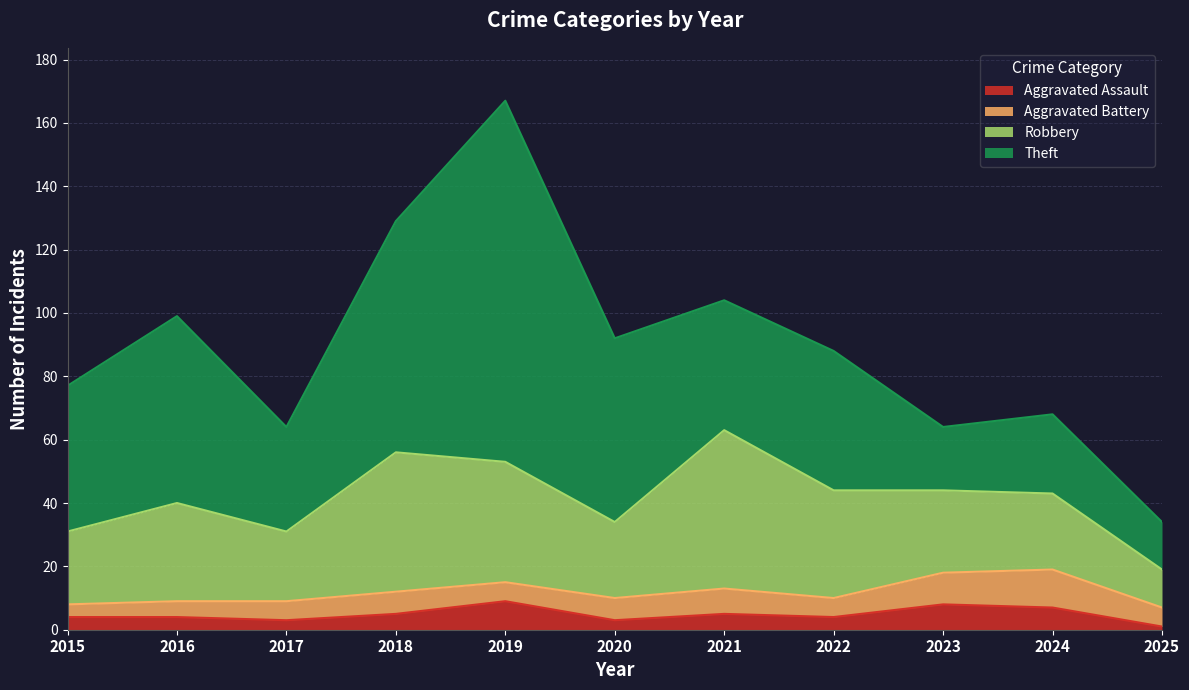

What is the value of the Theft point at the 9th from the left?

20